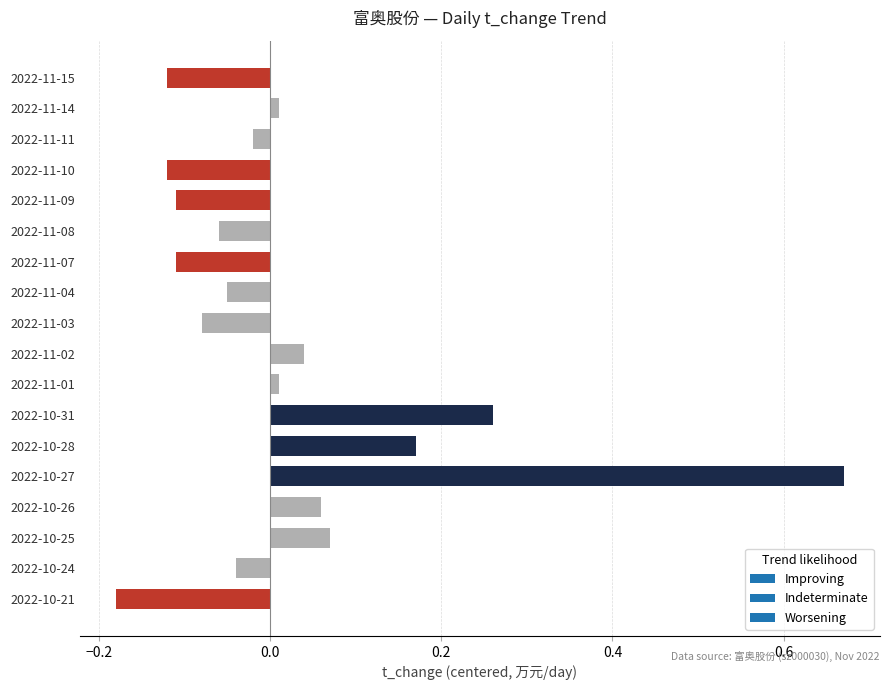

Are the bars horizontal?

Yes